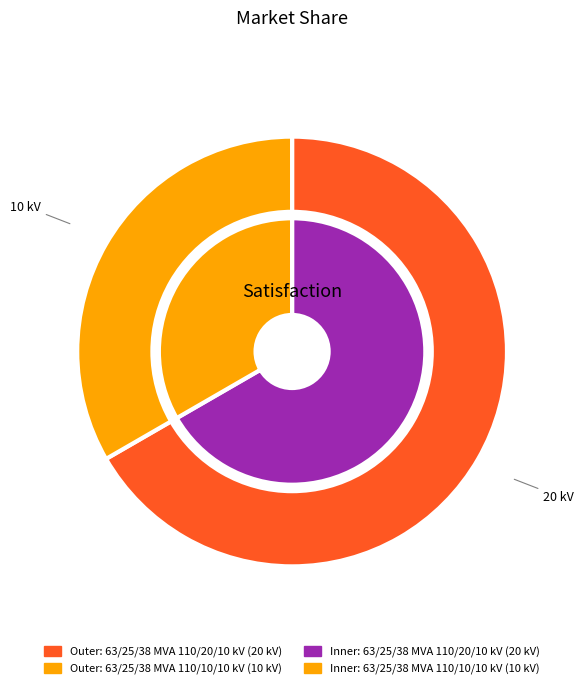

Does 63/25/38 MVA 110/10/10 kV account for over 50% of the chart?

No